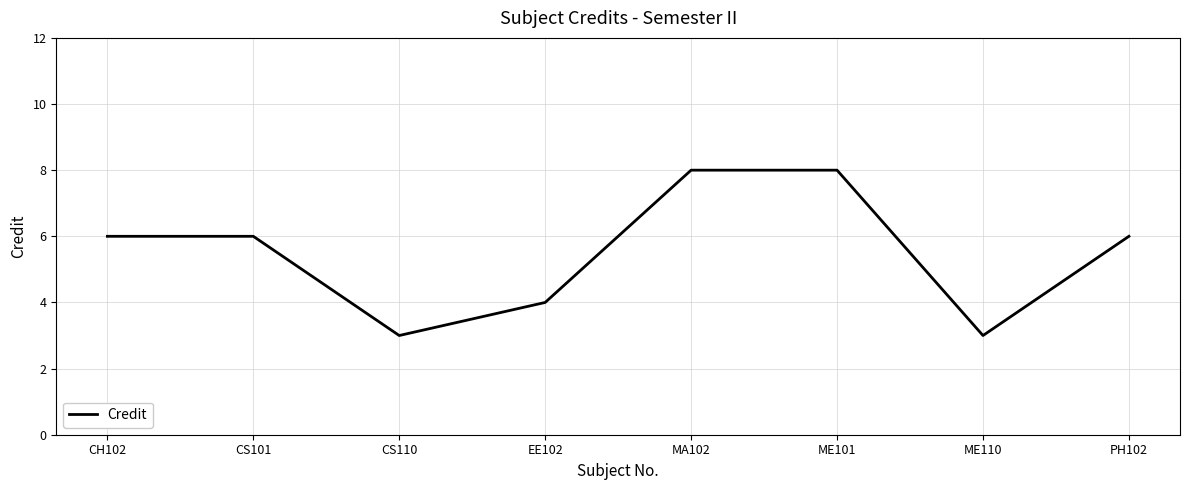

What position from the right is ME101?

3